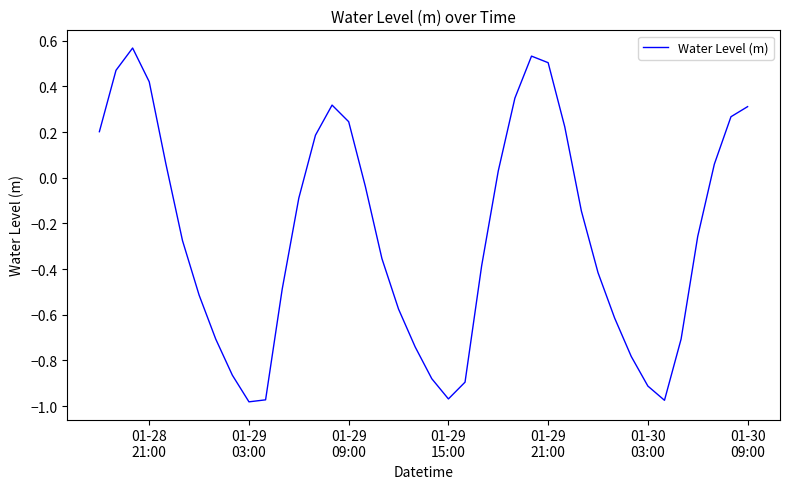

What is the average value?

-0.2